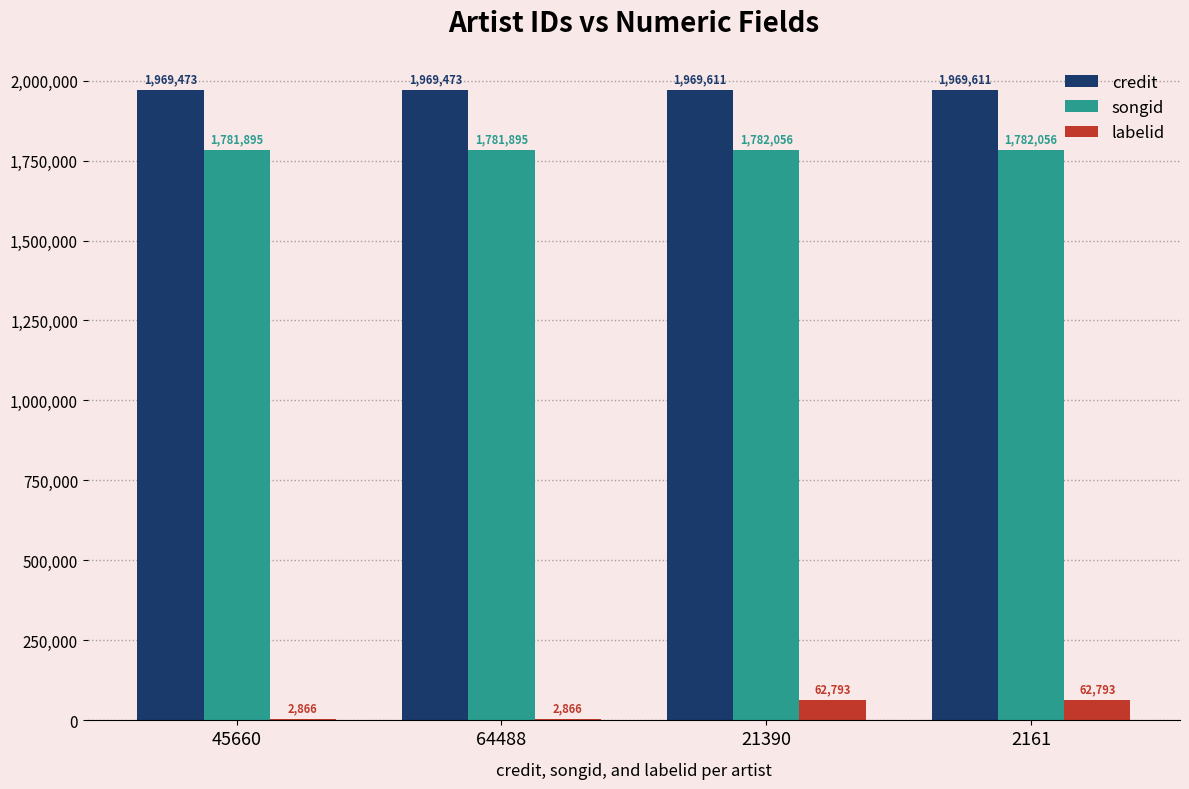

What is the maximum value for labelid?

62793